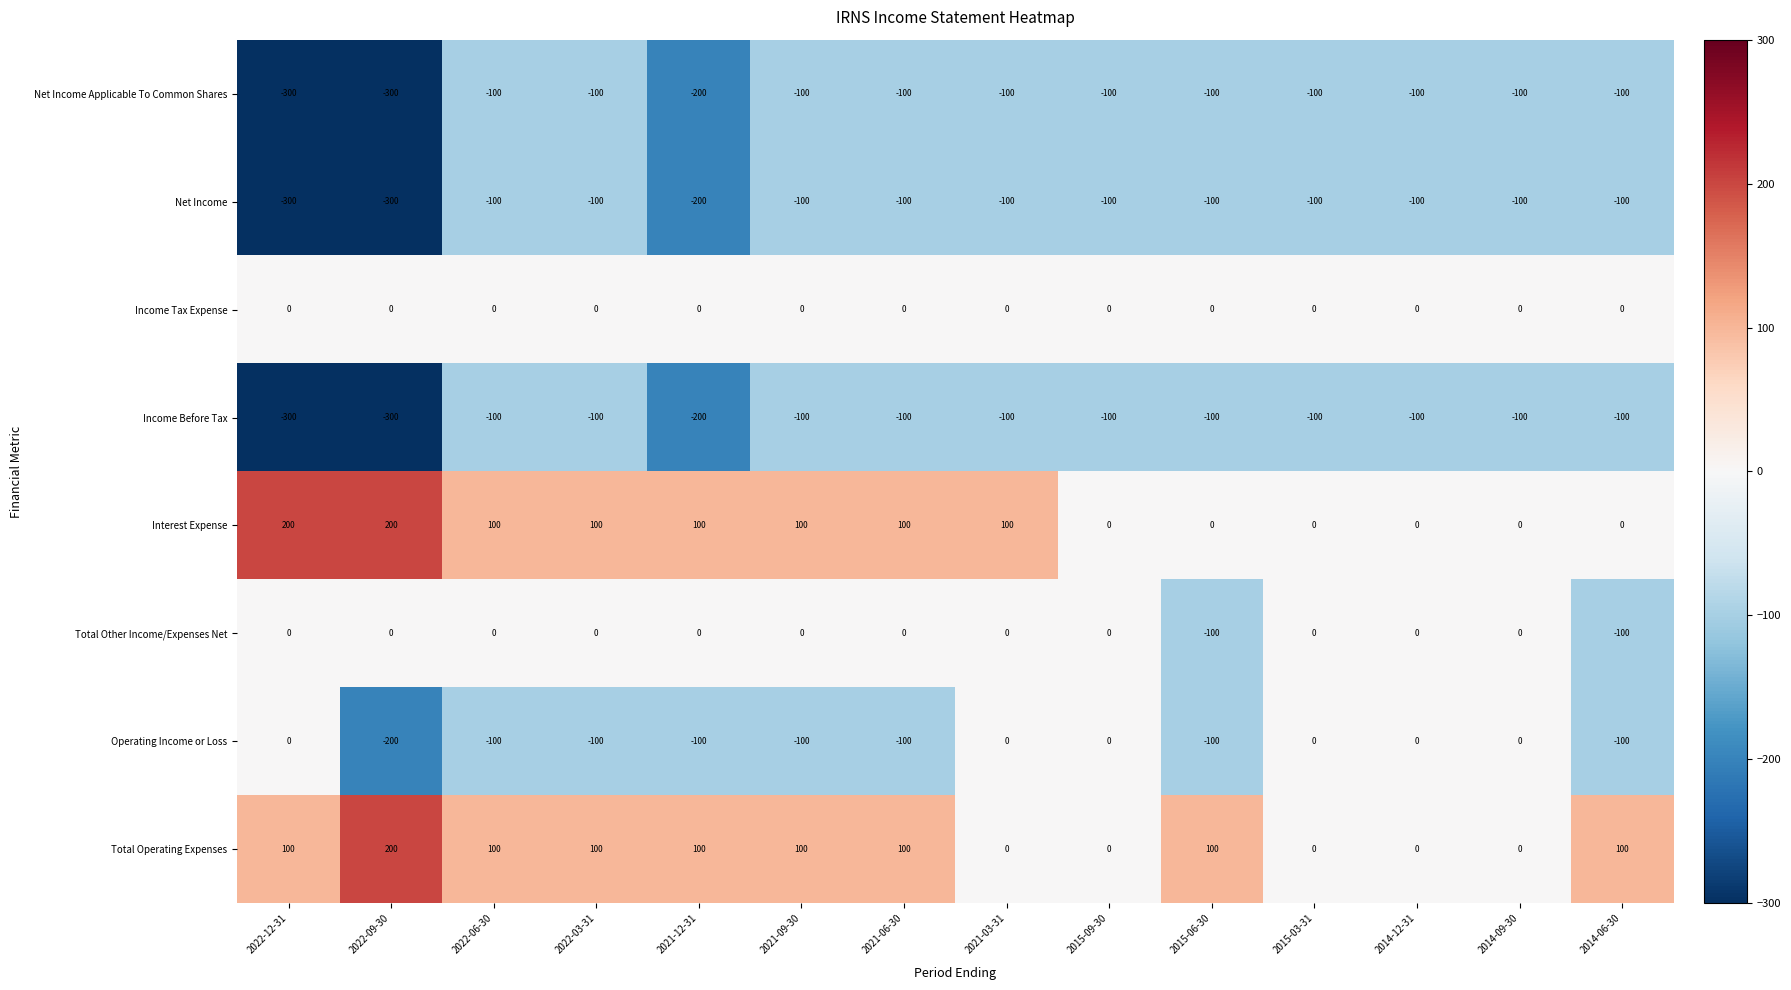

What value does the Operating Income or Loss series have at 2022-06-30?

-100